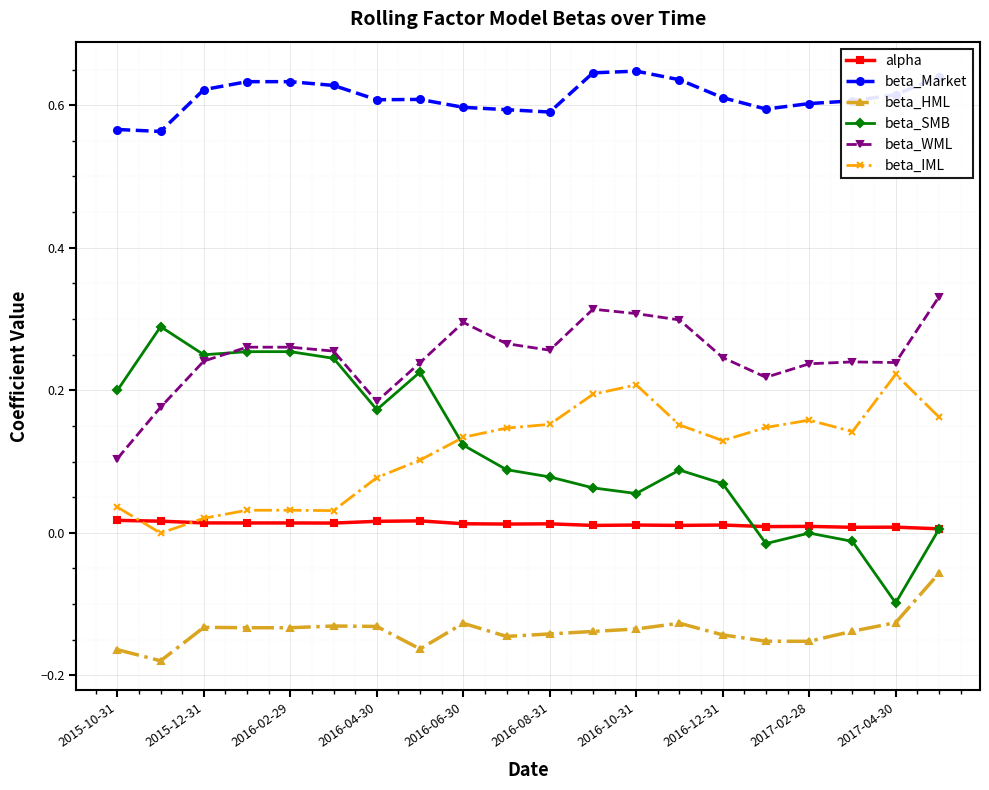

Which series has the largest total across all categories?

beta_Market